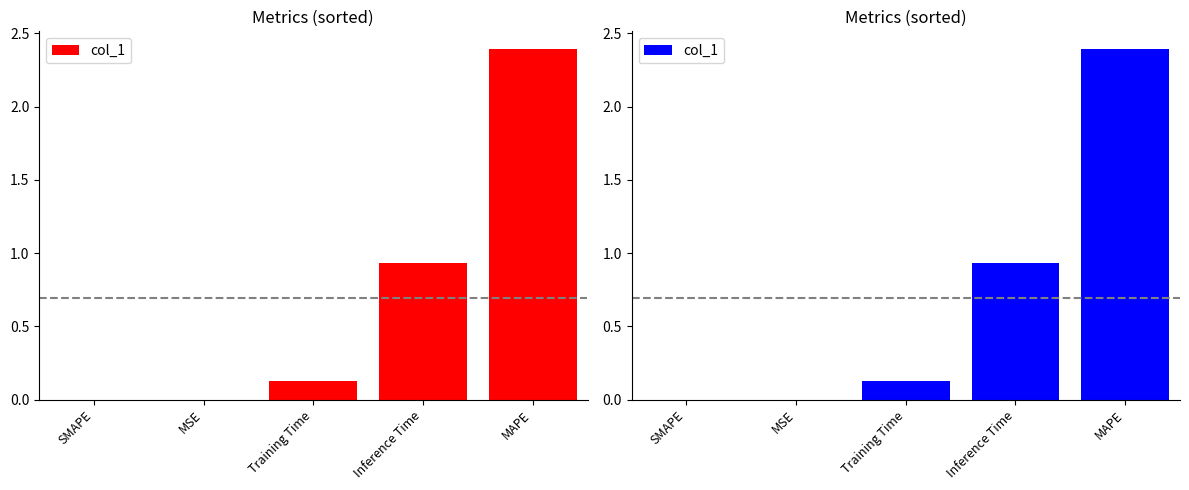

True or false: the data shows 1.5 at SMAPE.

False